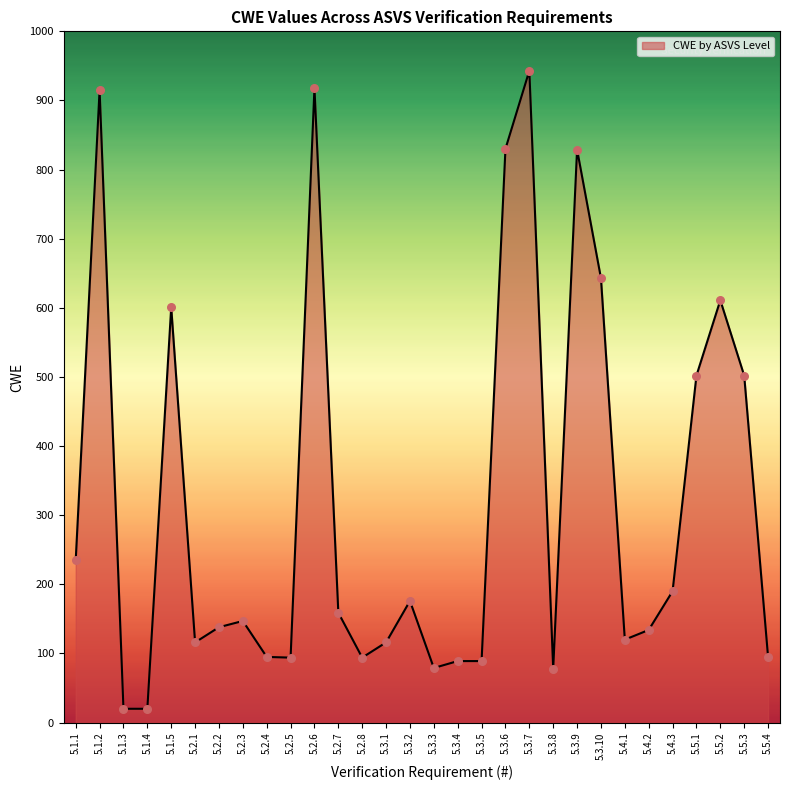

What is the change in value from 5.1.4 to 5.1.5?

+581